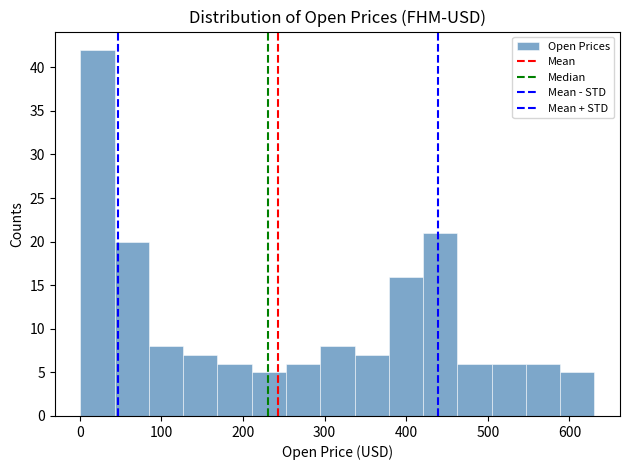

What is the height of the bar covering 40 to 80 on the x-axis? Neither the bar edges nor the heights are printed on the chart, so give them approximately, as read against the axes.

20